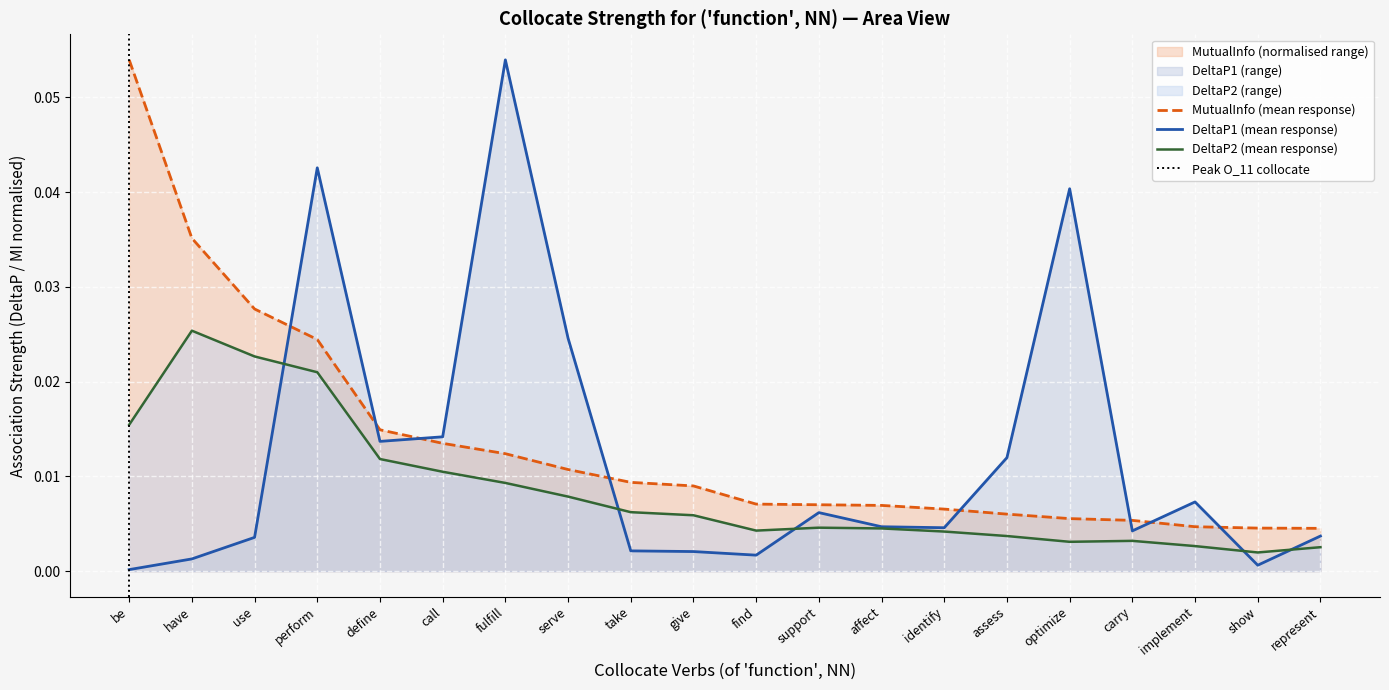

Between fulfill and give, which series saw the biggest shift?

DeltaP1